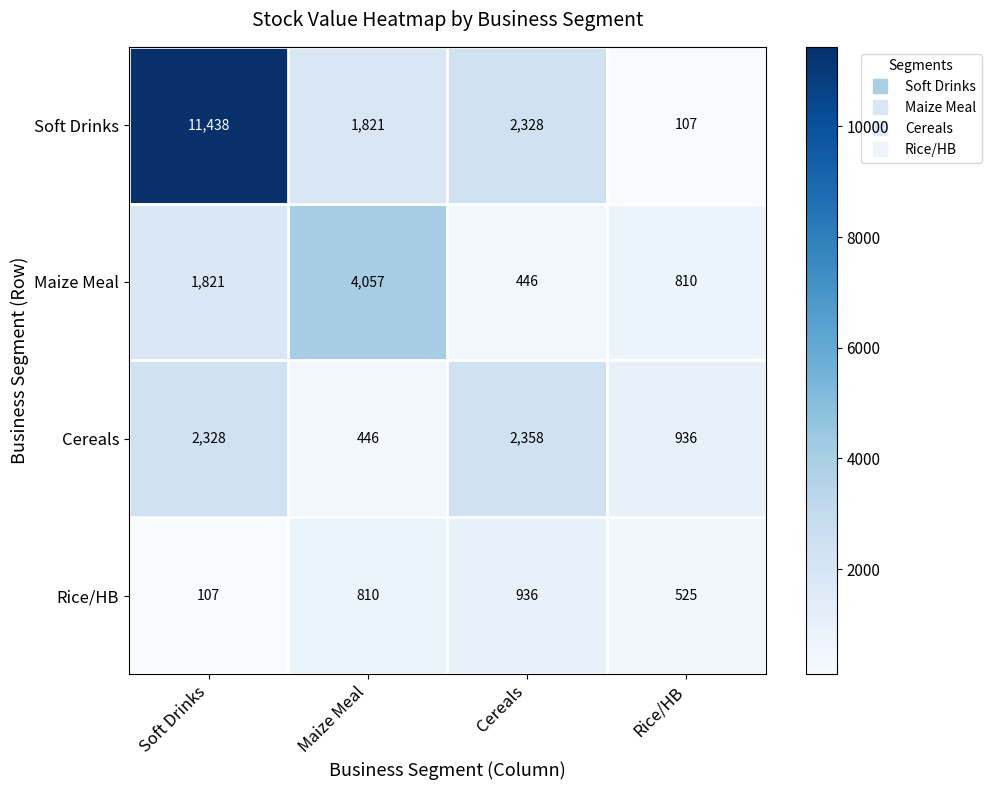

What is the sum of the Soft Drinks values at Soft Drinks and Cereals?

13766